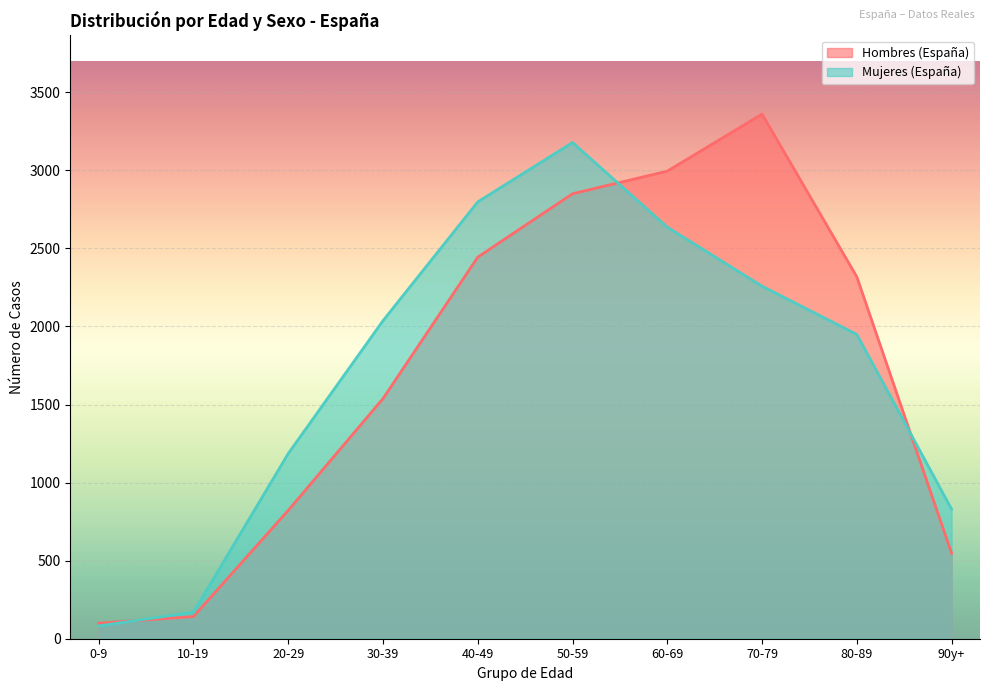

What is the label of the 9th point from the left?

80-89